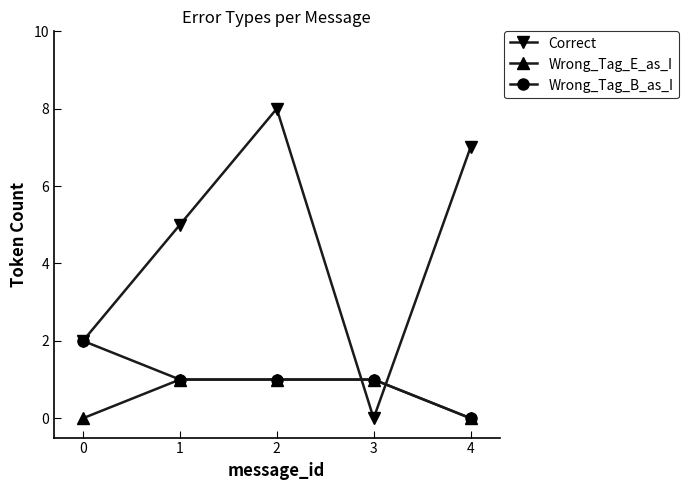

At which category is the sum across all series the highest?

2